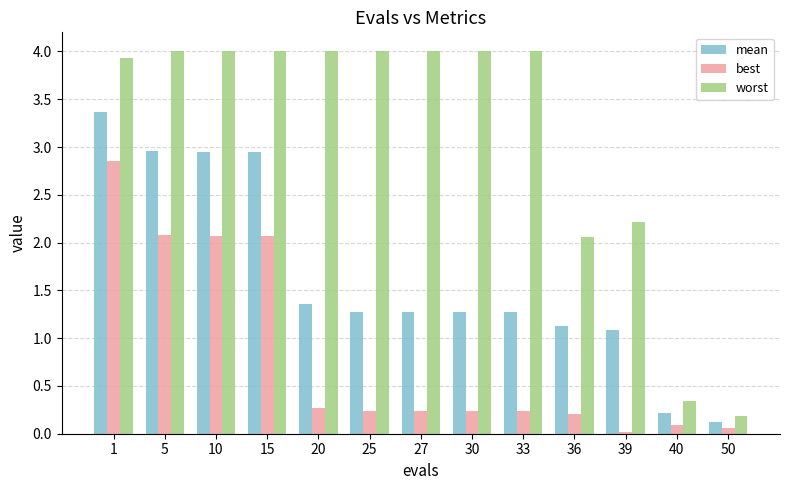

List the series in order of their peak value, highest first.

worst, mean, best